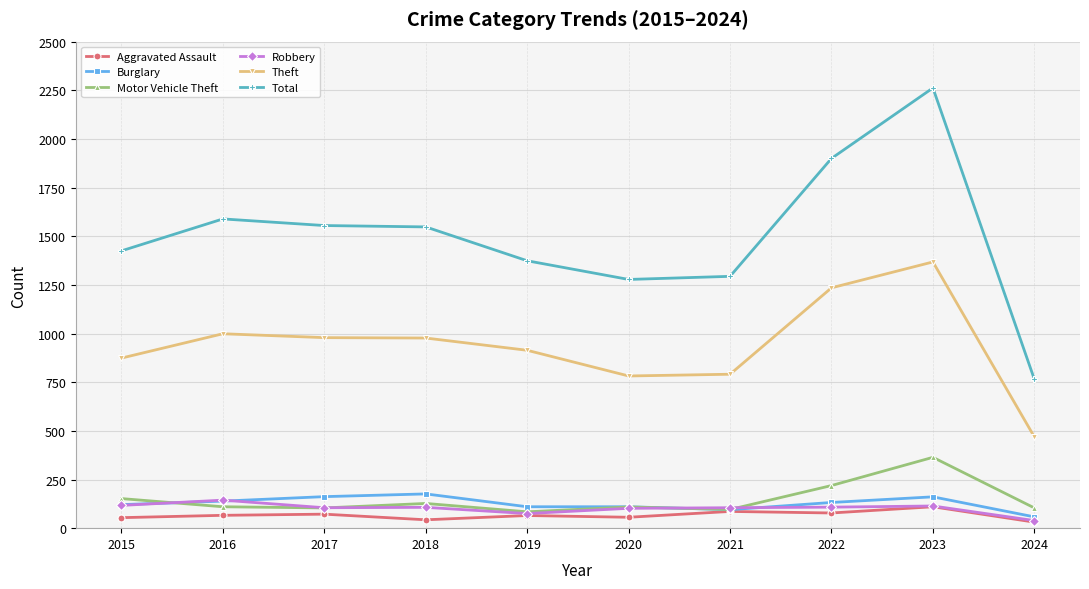

Is it true that Aggravated Assault equals 110 at 2023?

True